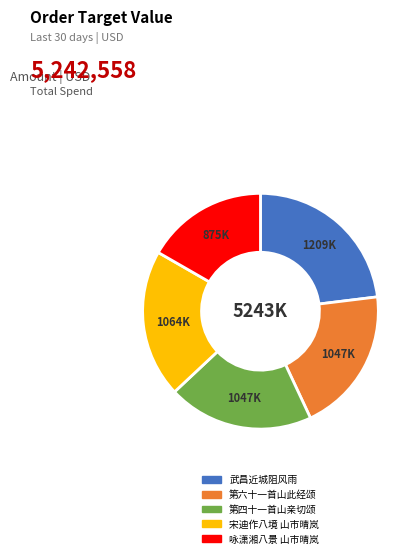

Which category has the biggest portion of the pie?

武昌近城阻风雨